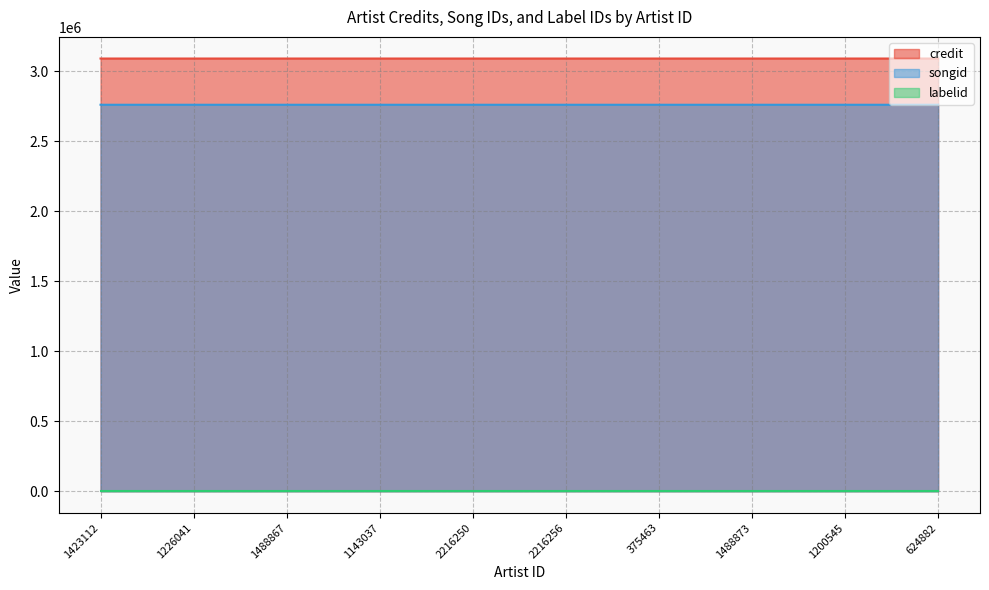

Read the credit value at 1143037.

3089110